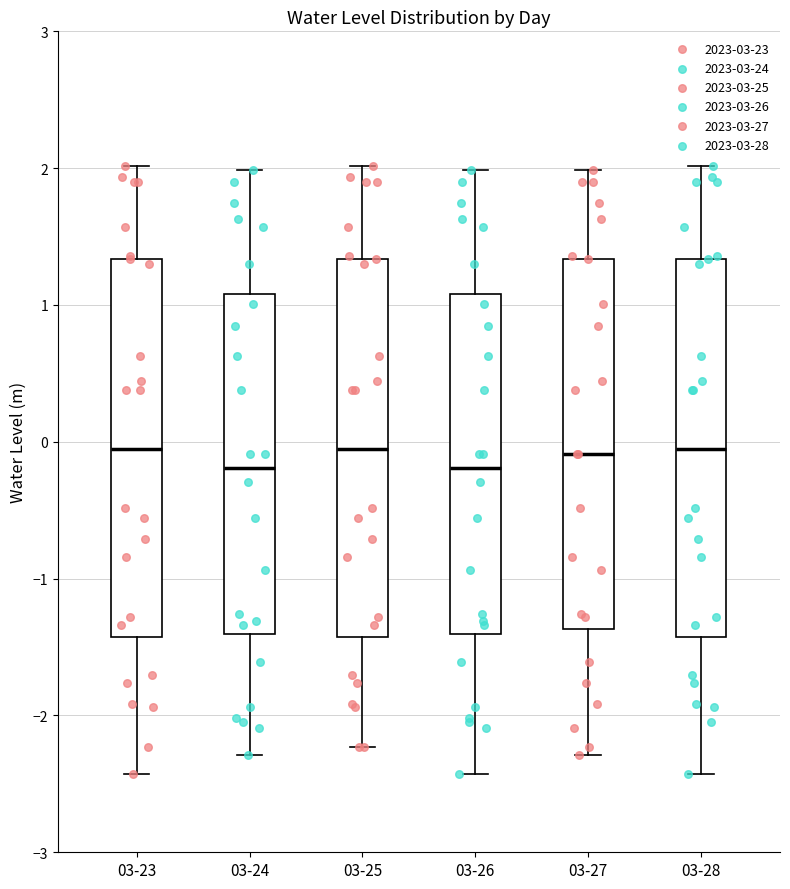

Reading left to right, transcribe this box plot: for each box, give where its median line is, the range the box spans, and where its two whiskers end, as read against the y-axis. The values are not printed on the chart, so give them approximately, as read against the axis.

03-23: median -0.1, box -1.4 to 1.3, whiskers -2.4 to 2.0
03-24: median -0.2, box -1.4 to 1.1, whiskers -2.3 to 2.0
03-25: median -0.1, box -1.4 to 1.3, whiskers -2.2 to 2.0
03-26: median -0.2, box -1.4 to 1.1, whiskers -2.4 to 2.0
03-27: median -0.1, box -1.4 to 1.3, whiskers -2.3 to 2.0
03-28: median -0.1, box -1.4 to 1.3, whiskers -2.4 to 2.0